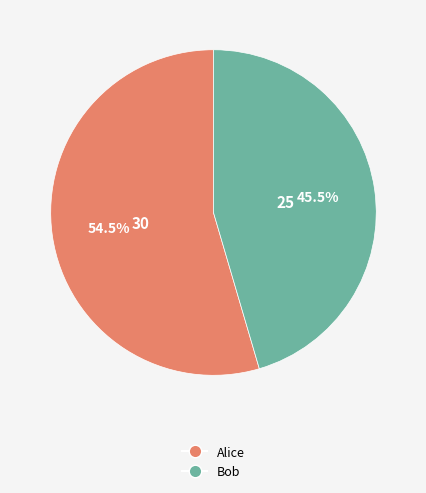

Count the number of slices in the pie.

2